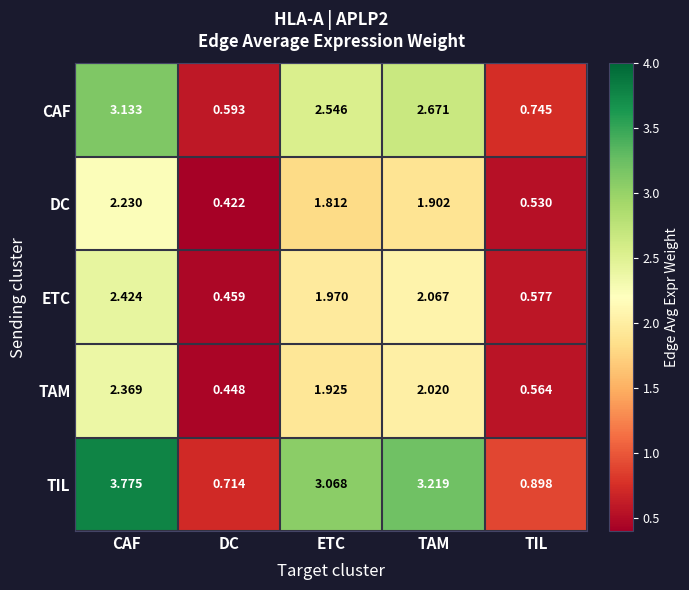

List the labels in order of CAF value, smallest first.

DC, TIL, ETC, TAM, CAF